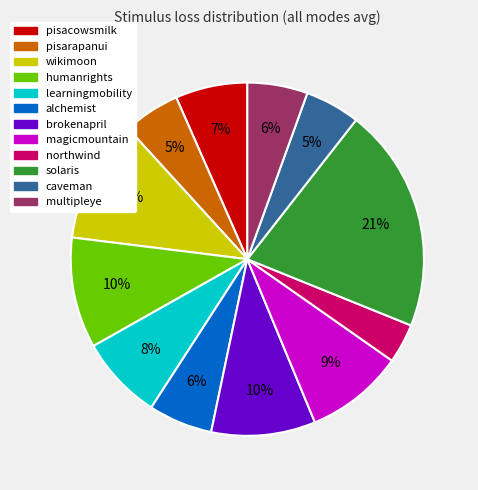

What is the largest slice in the pie chart?

solaris